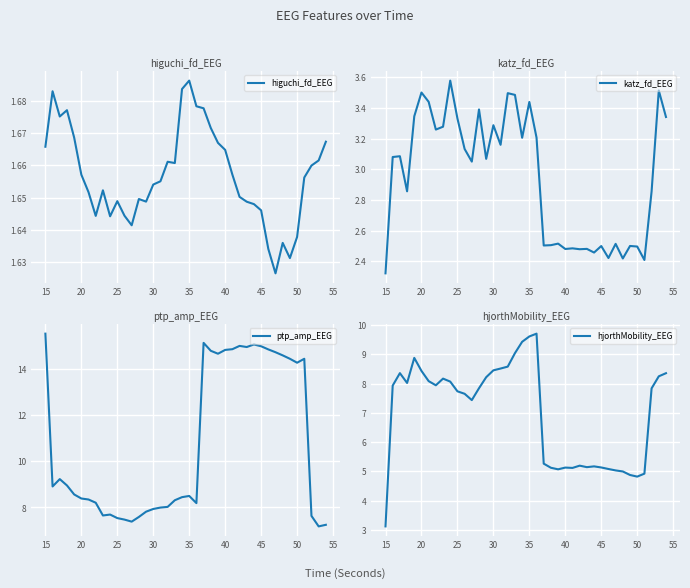

At which label does higuchi_fd_EEG reach its peak?

35